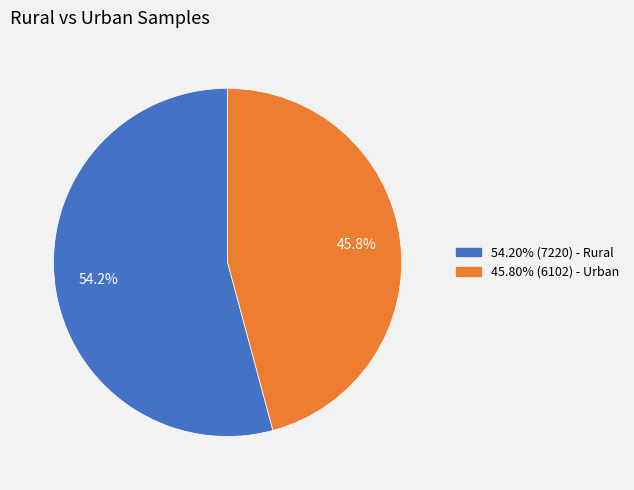

Does any single category account for the majority?

Yes